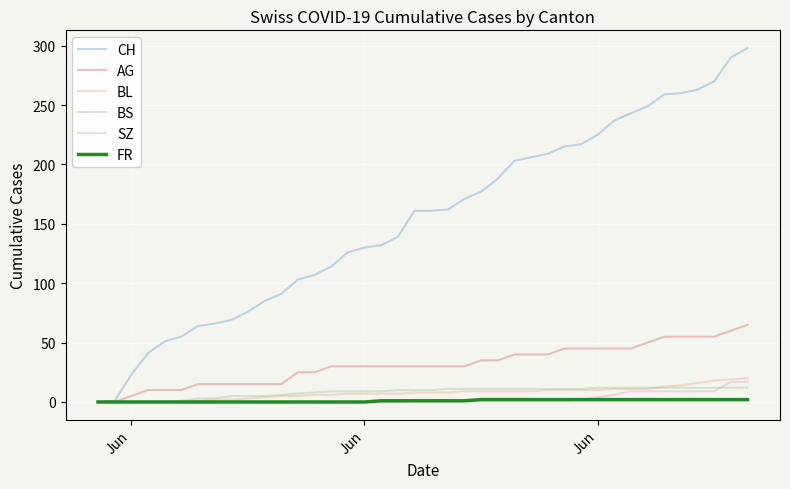

Which series has the largest total across all categories?

CH